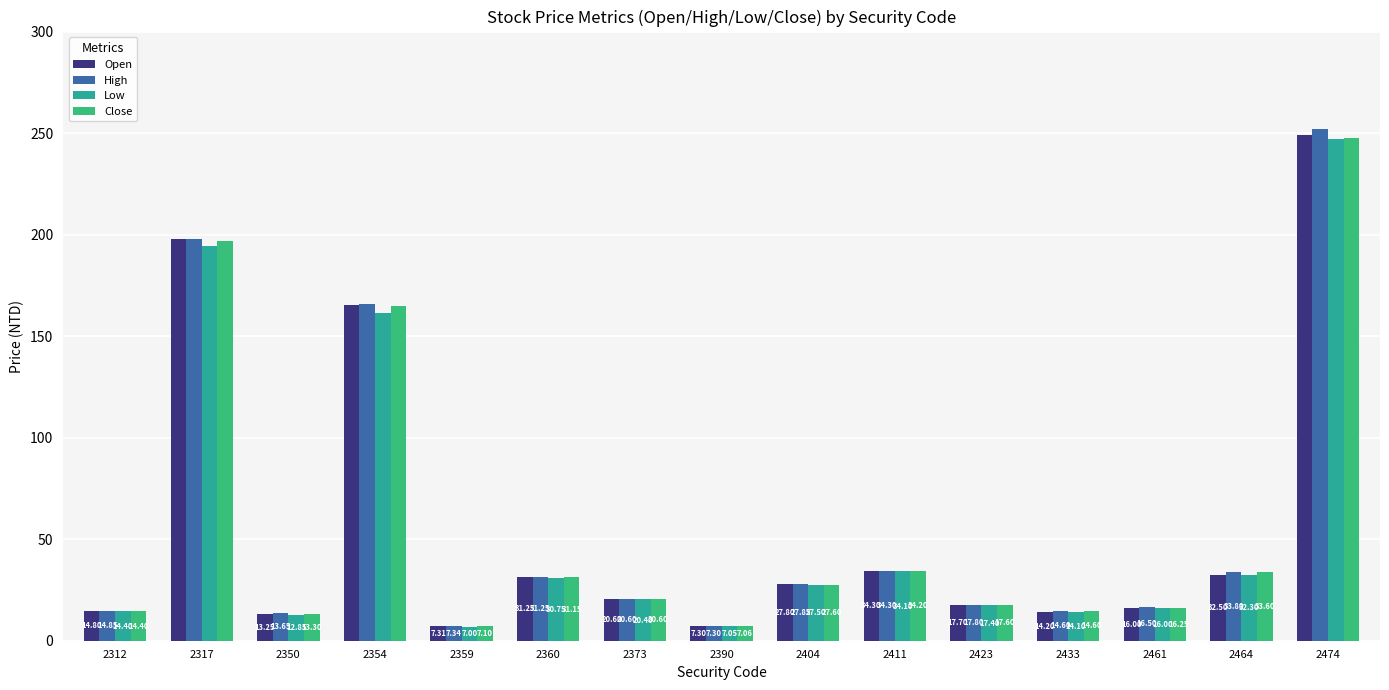

What is the difference between the second highest and minimum values in the High series?

190.7